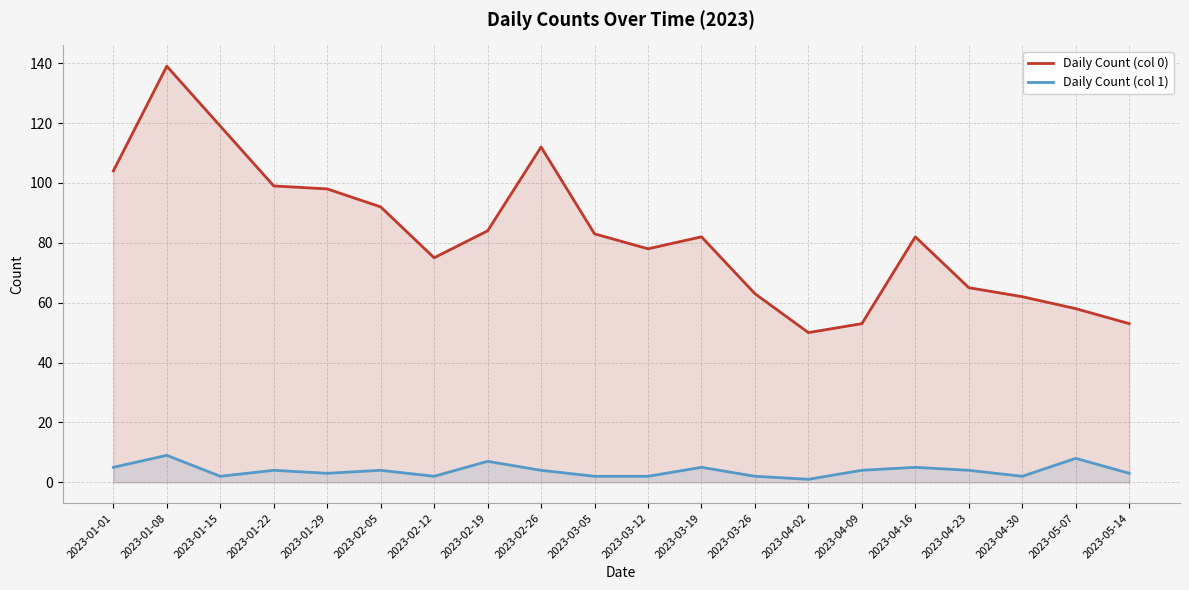

What is the sum of all Daily Count (col 0) values?

1651